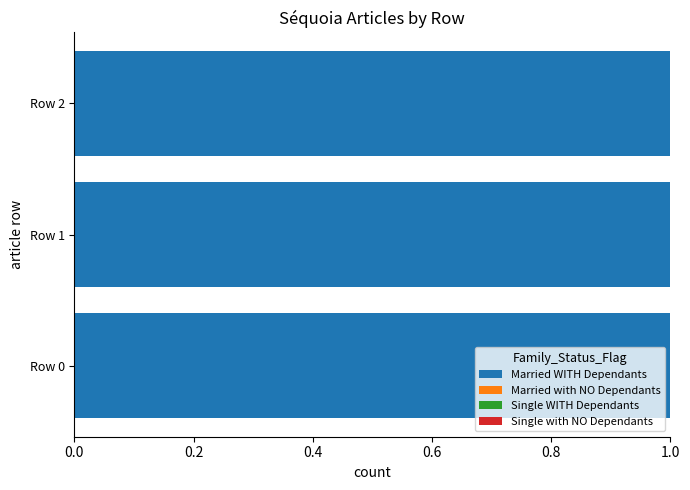

Are the bars horizontal?

Yes